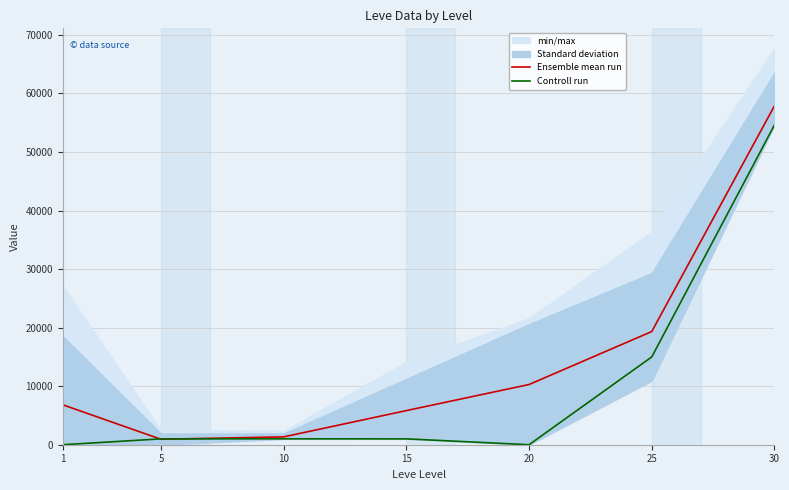

Reading left to right, list all the values displayed in this chart.

Ensemble mean run: 1=6822.0	5=931.8	10=1337.5	15=5829.2	20=10283.8	25=19334.2	30=57900.5
Controll run: 1=0.0	5=1000.0	10=1009.0	15=999.0	20=0.0	25=15000.0	30=54624.0